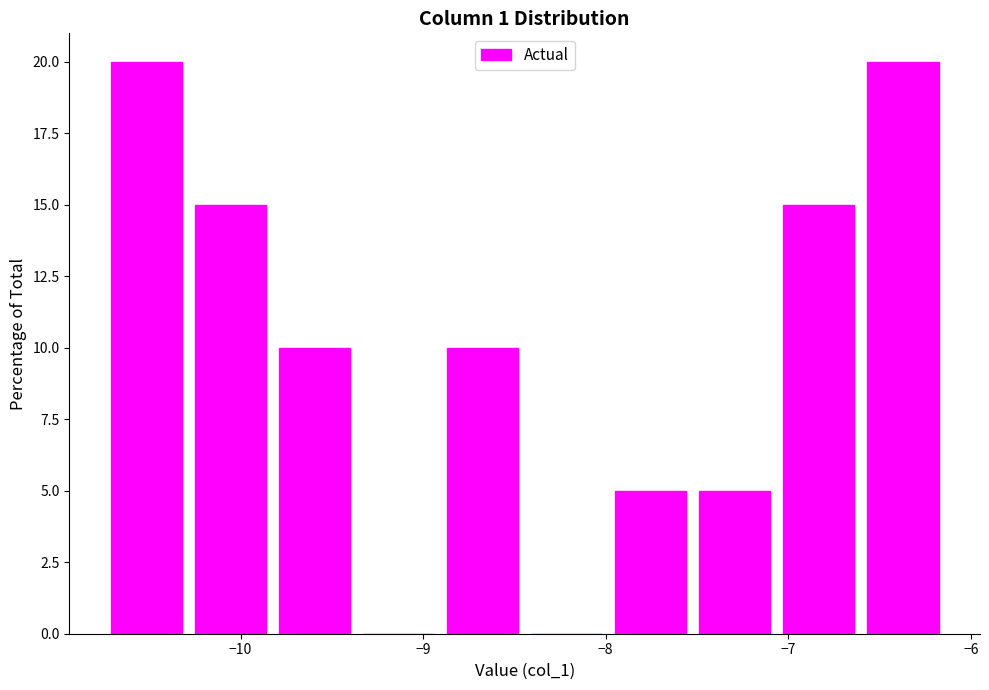

Reading left to right, list every bar in this chart as the range it spans on the x-axis followed by its height. Neither the bar edges nor the heights are printed on the chart, so give them approximately, as read against the axes.

-10.7 to -10.3: 20
-10.3 to -9.8: 15
-9.8 to -9.4: 10
-9.4 to -8.9: 0
-8.9 to -8.4: 10
-8.4 to -8.0: 0
-8.0 to -7.5: 5
-7.5 to -7.1: 5
-7.1 to -6.6: 15
-6.6 to -6.1: 20